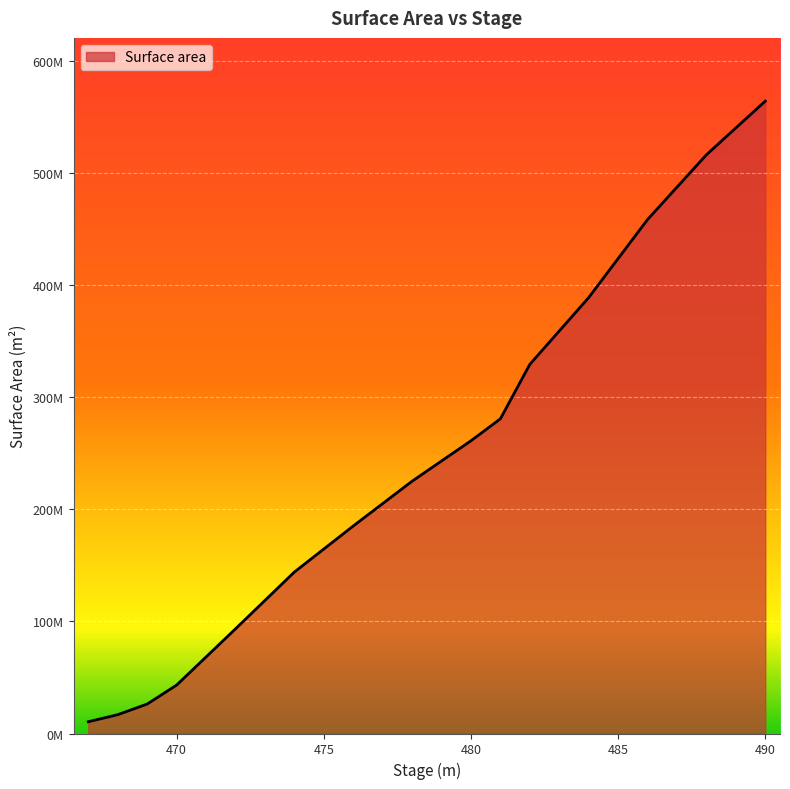

What is the greatest value displayed?

564500000